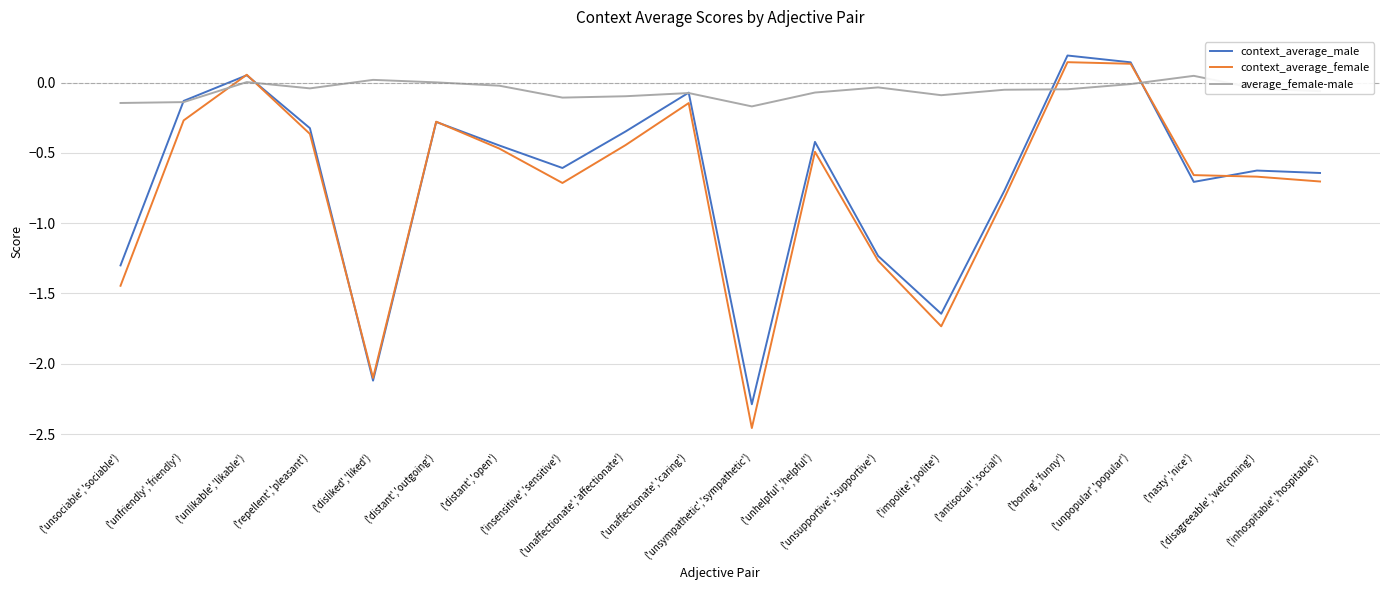

True or false: average_female-male and context_average_female cross at least once.

True